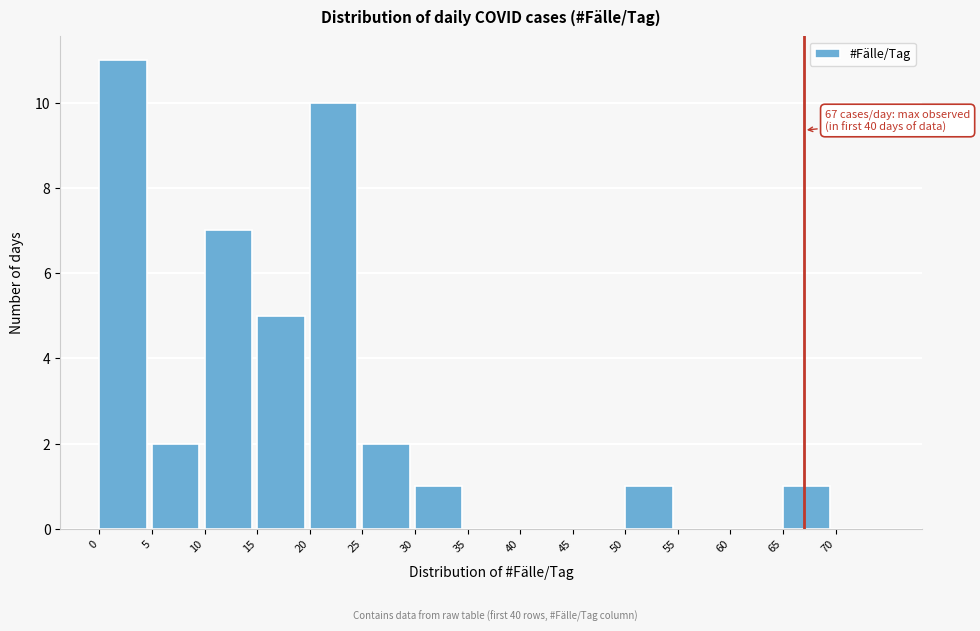

Which range on the x-axis has the tallest bar?

0 to 5